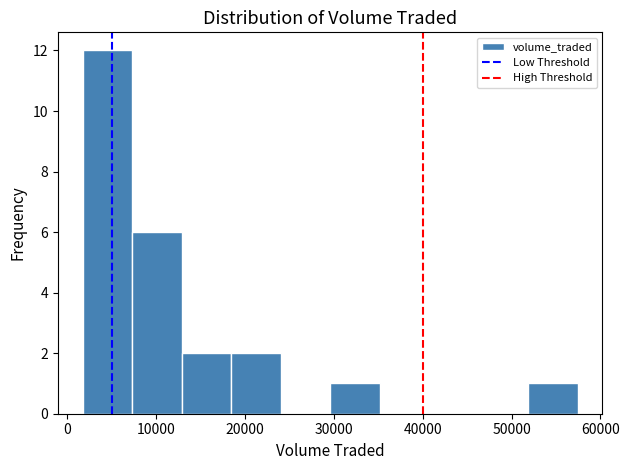

Which range on the x-axis has the tallest bar?

2000 to 7000